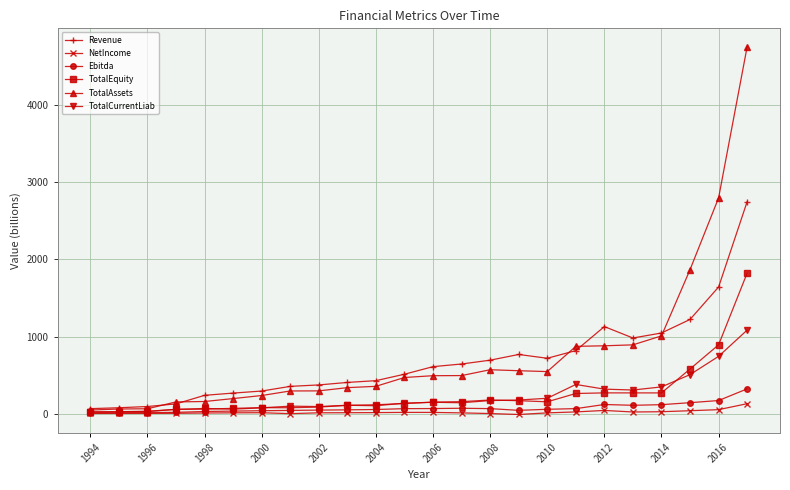

Which series has the widest spread of values?

TotalAssets